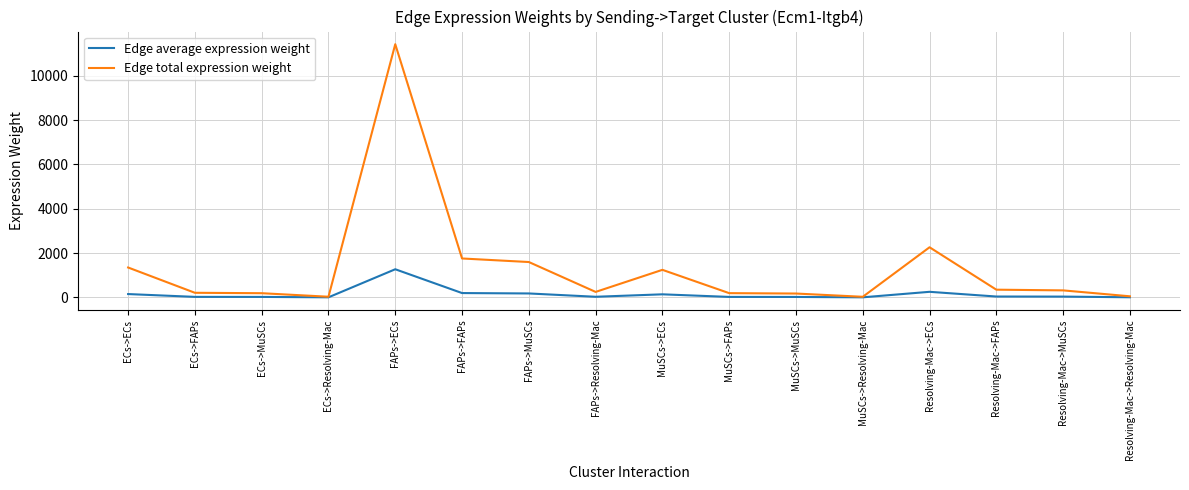

Which series has the largest total across all categories?

Edge total expression weight